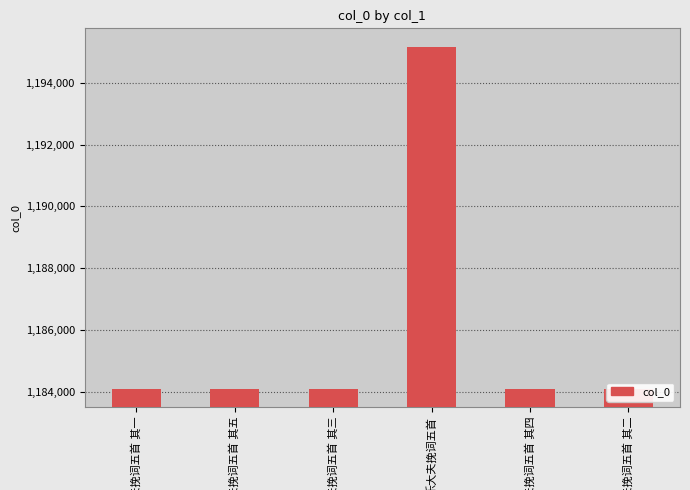

Are the bars grouped side by side (vs. stacked)?

No